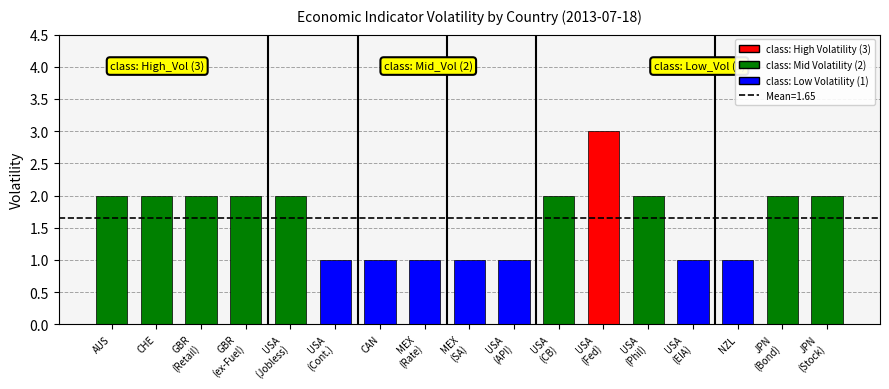

What is the label of the 14th bar from the left?

USA
(EIA)